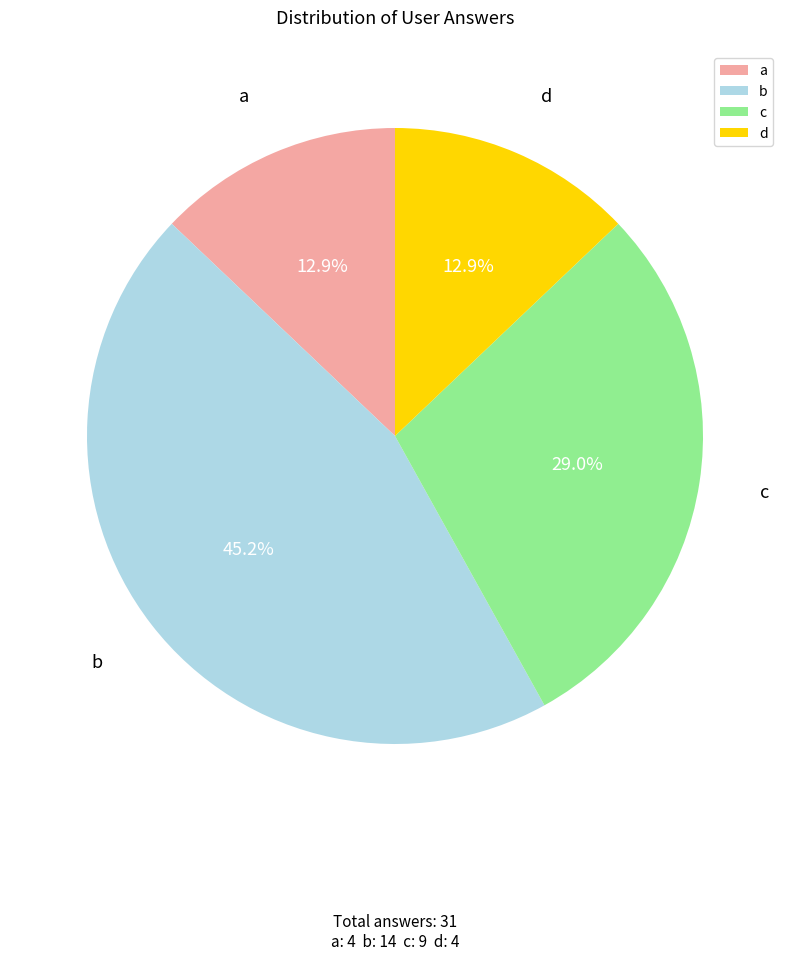

The a slice represents 4% of the pie. True or false?

False